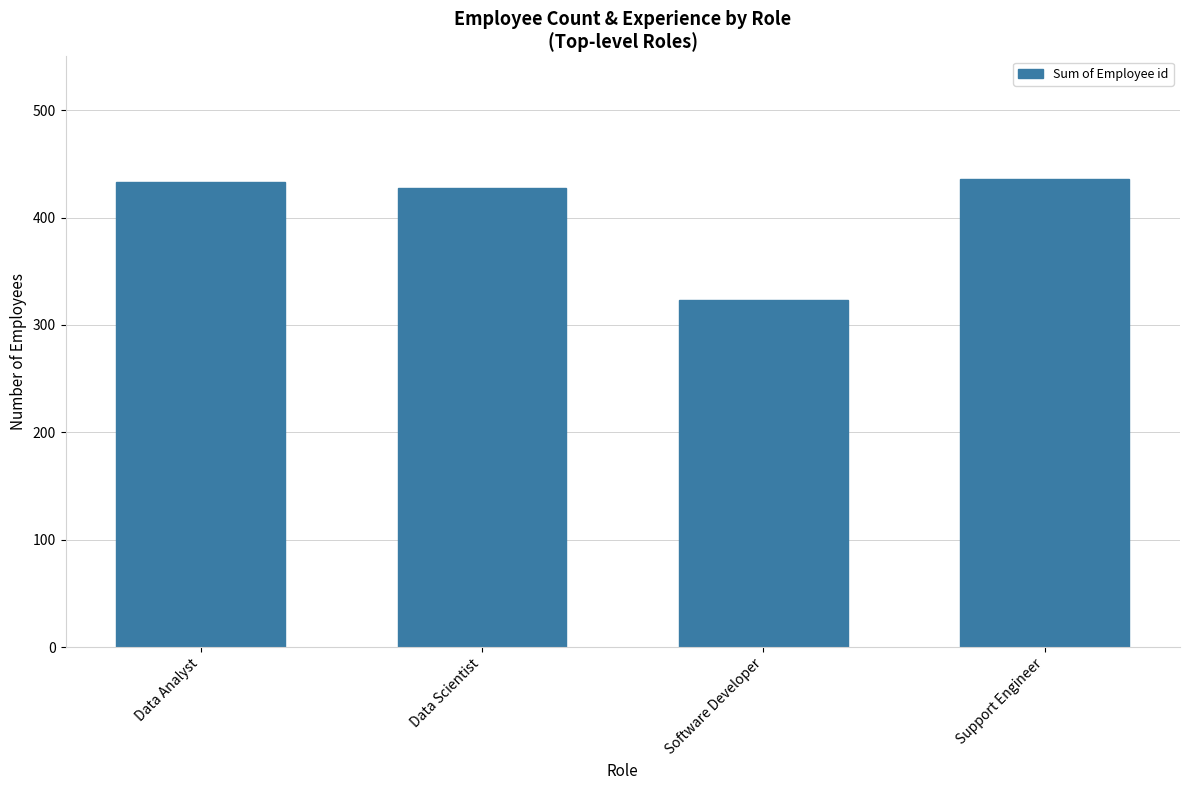

What is the maximum value shown in the chart?

436